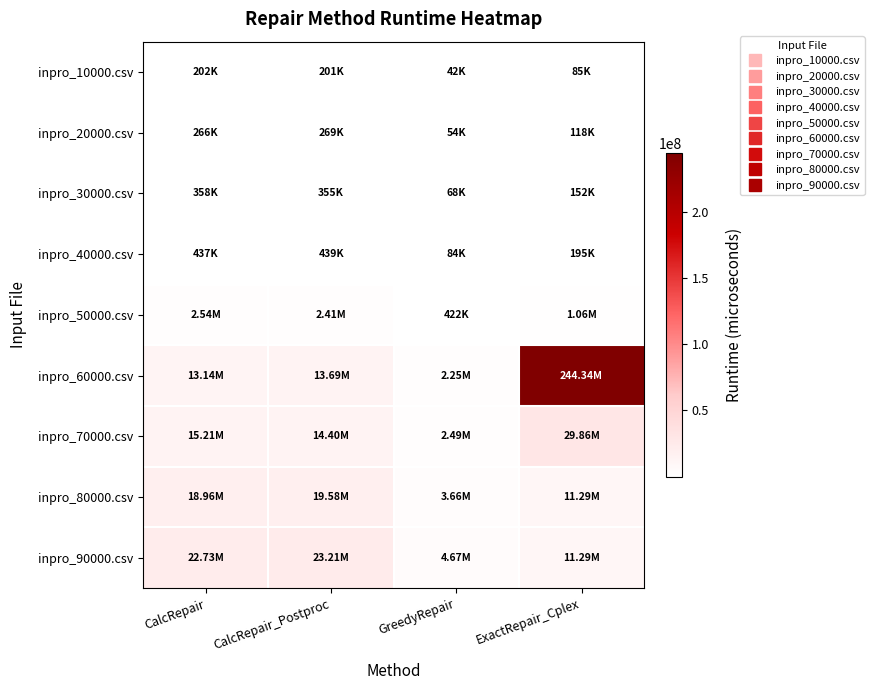

Reading right to left, what are all the values shown in this chart?

inpro_10000.csv: ExactRepair_Cplex=85114	GreedyRepair=42041	CalcRepair_Postproc=201283	CalcRepair=202467
inpro_20000.csv: ExactRepair_Cplex=118286	GreedyRepair=53572	CalcRepair_Postproc=268504	CalcRepair=265628
inpro_30000.csv: ExactRepair_Cplex=151984	GreedyRepair=68128	CalcRepair_Postproc=354939	CalcRepair=358357
inpro_40000.csv: ExactRepair_Cplex=195009	GreedyRepair=84308	CalcRepair_Postproc=438927	CalcRepair=436875
inpro_50000.csv: ExactRepair_Cplex=1059213	GreedyRepair=421768	CalcRepair_Postproc=2408531	CalcRepair=2540442
inpro_60000.csv: ExactRepair_Cplex=244337266	GreedyRepair=2254462	CalcRepair_Postproc=13691313	CalcRepair=13135224
inpro_70000.csv: ExactRepair_Cplex=29858596	GreedyRepair=2489012	CalcRepair_Postproc=14396715	CalcRepair=15212326
inpro_80000.csv: ExactRepair_Cplex=11294133	GreedyRepair=3658220	CalcRepair_Postproc=19579656	CalcRepair=18962382
inpro_90000.csv: ExactRepair_Cplex=11294133	GreedyRepair=4668508	CalcRepair_Postproc=23213967	CalcRepair=22730486